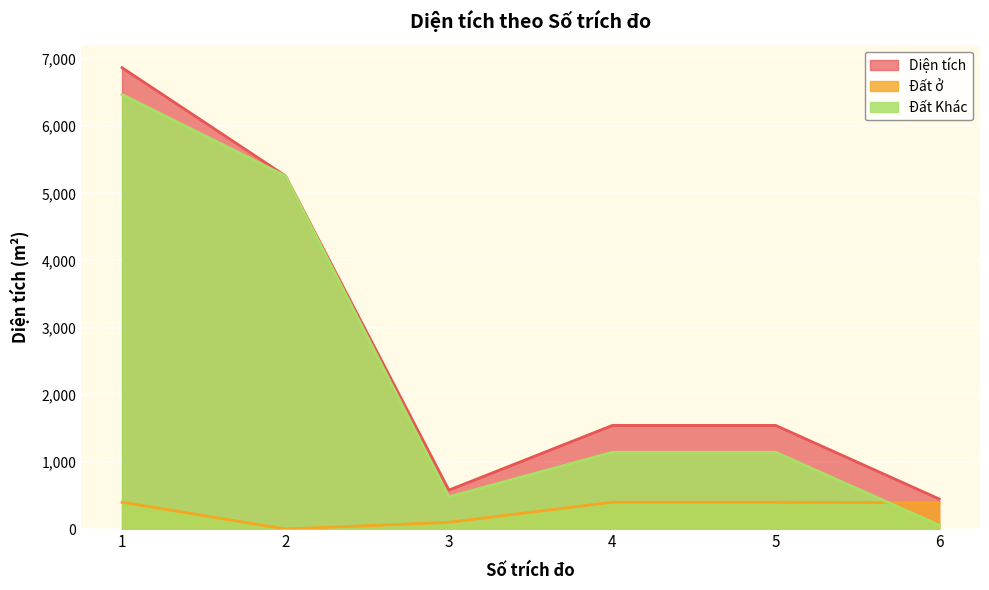

At which label does Diện tích first exceed 1542?

1